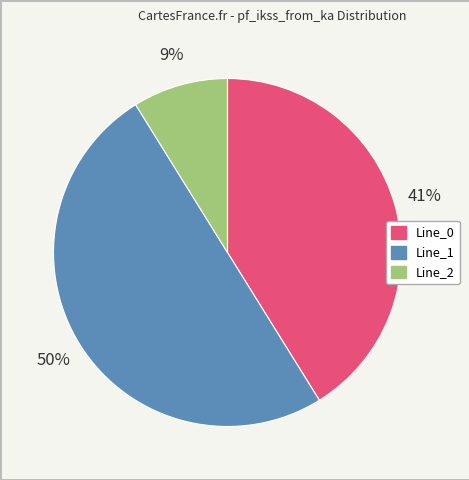

Which has a higher value, Line_0 or Line_1?

Line_1